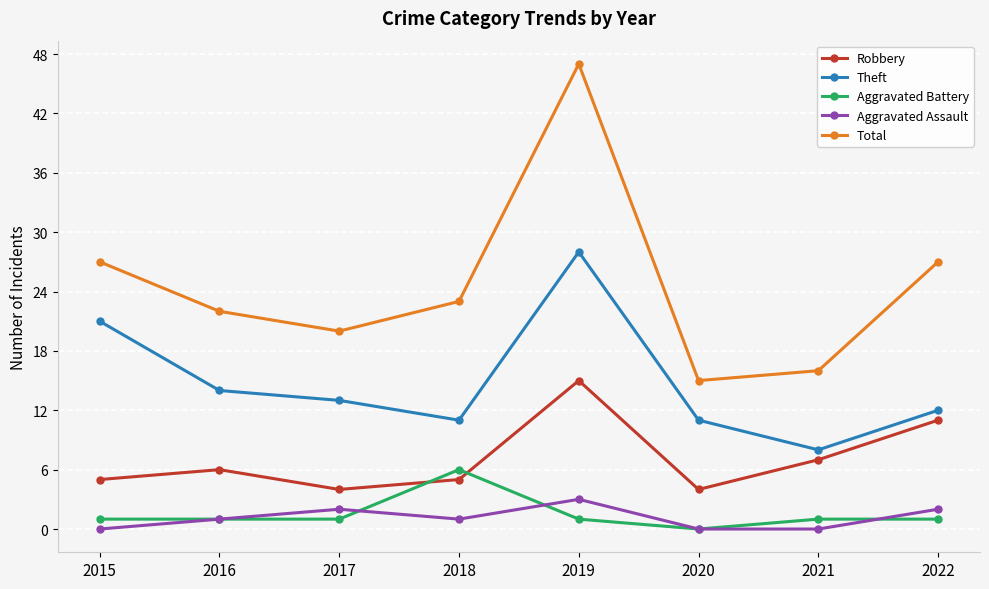

What is the difference between the highest and lowest values at 2017?

19